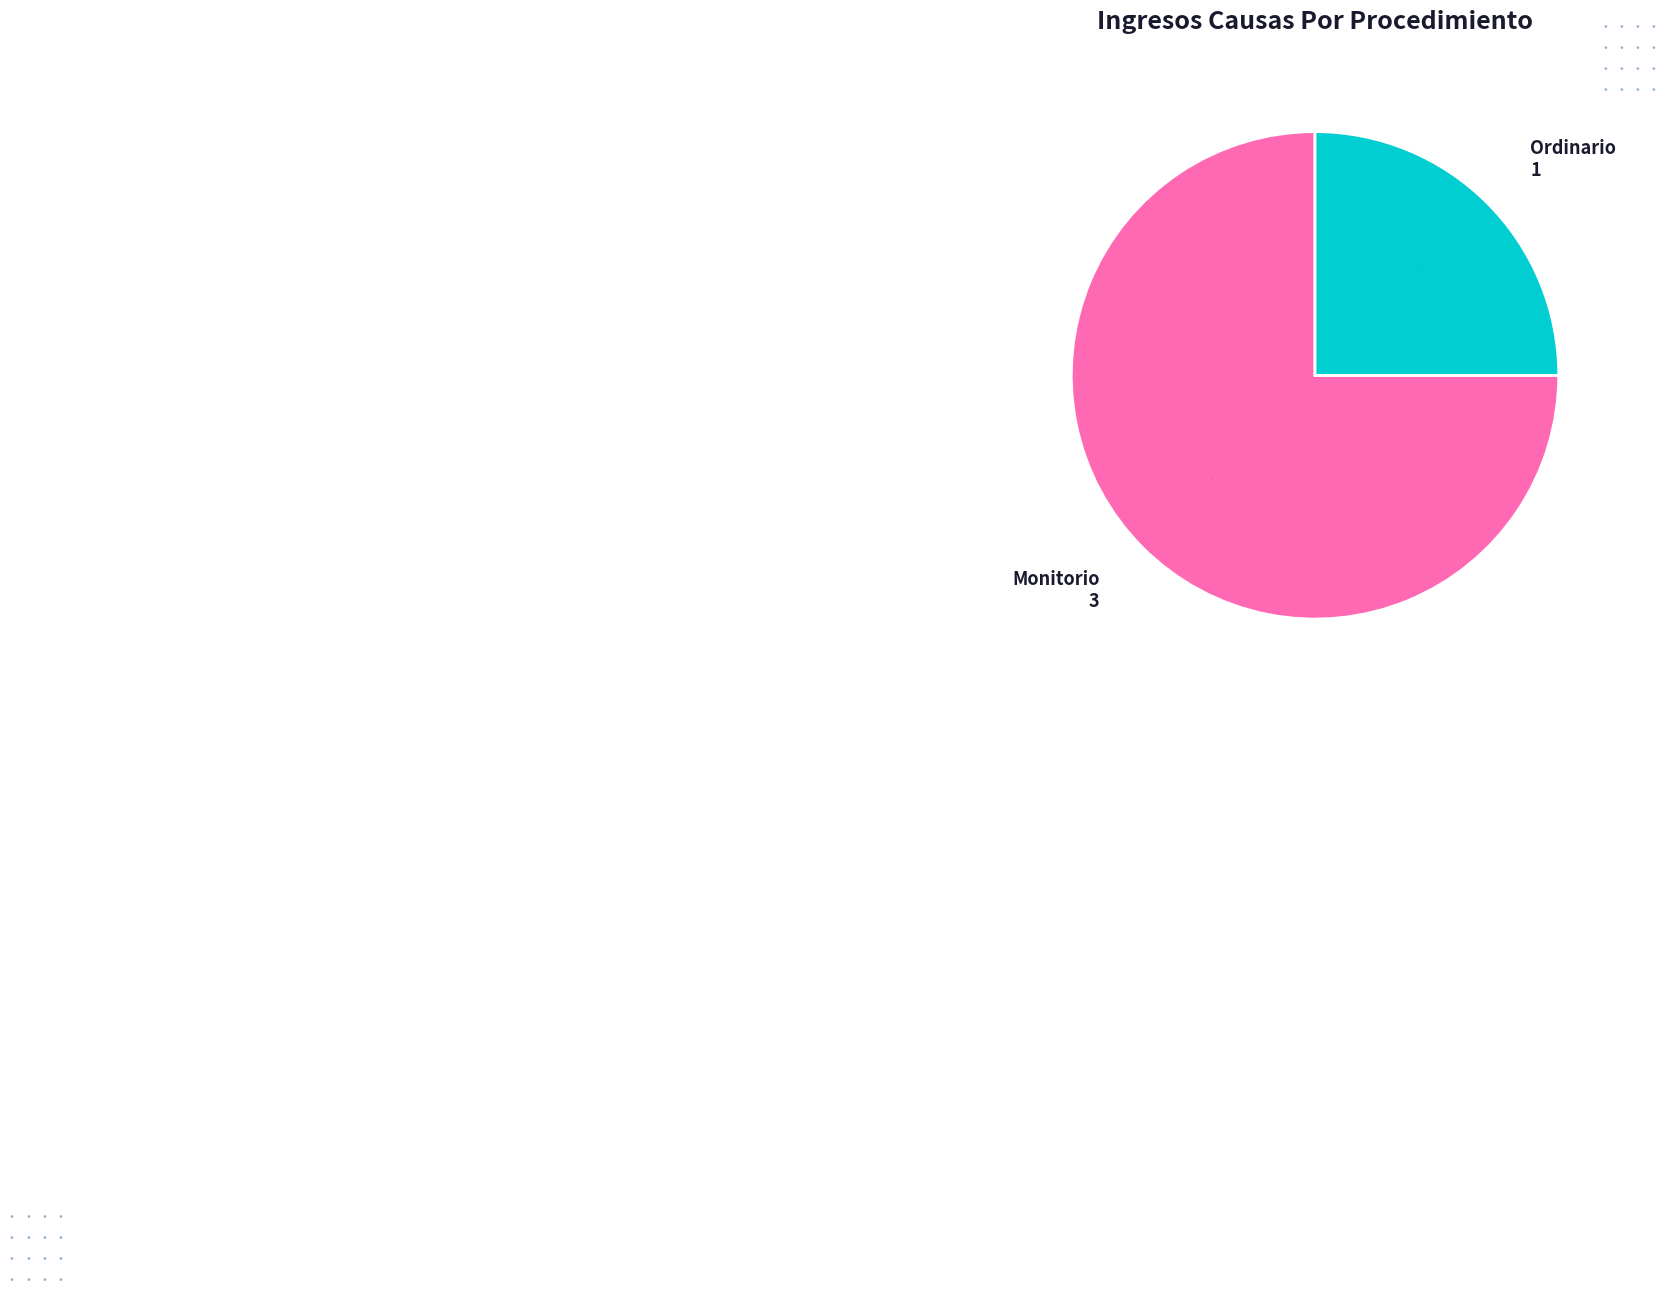

Count the number of slices in the pie.

2